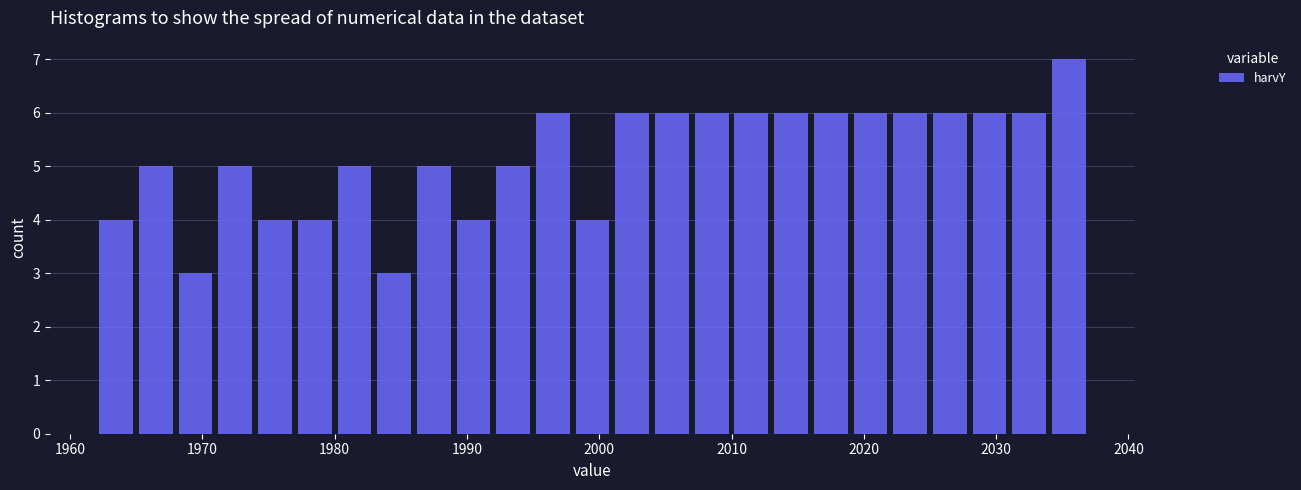

Read against the x-axis, roughly where is the centre of the tallest bar?

2036